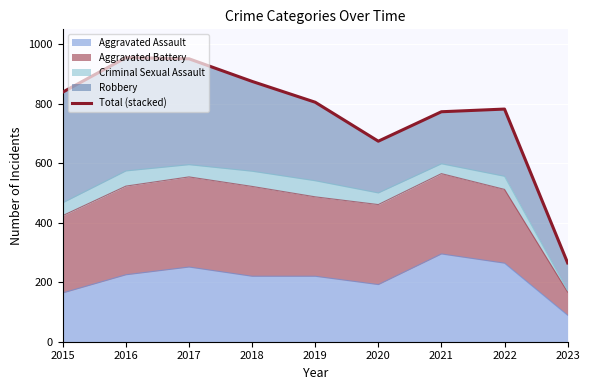

Where does the data first go above 805?

2015